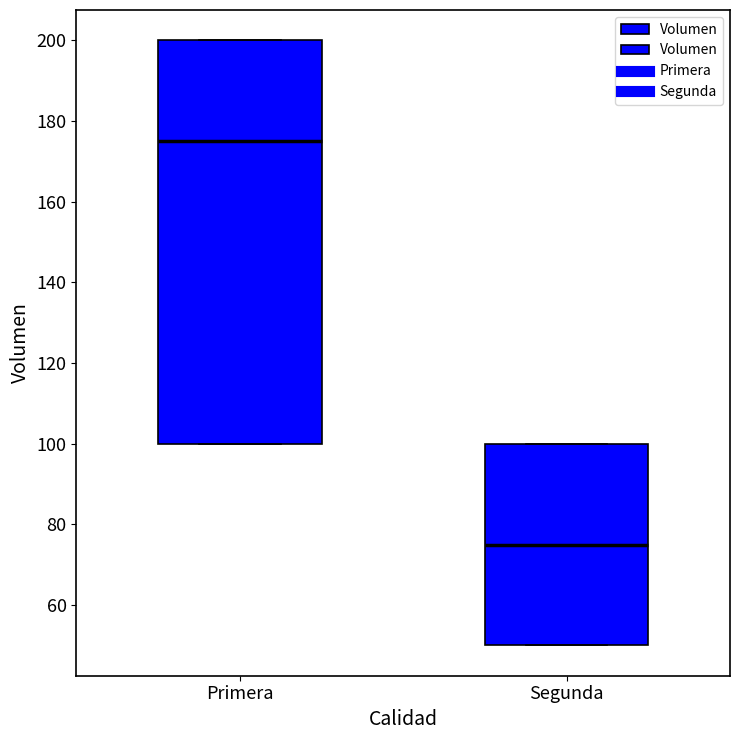

Which box has the highest median line?

Primera